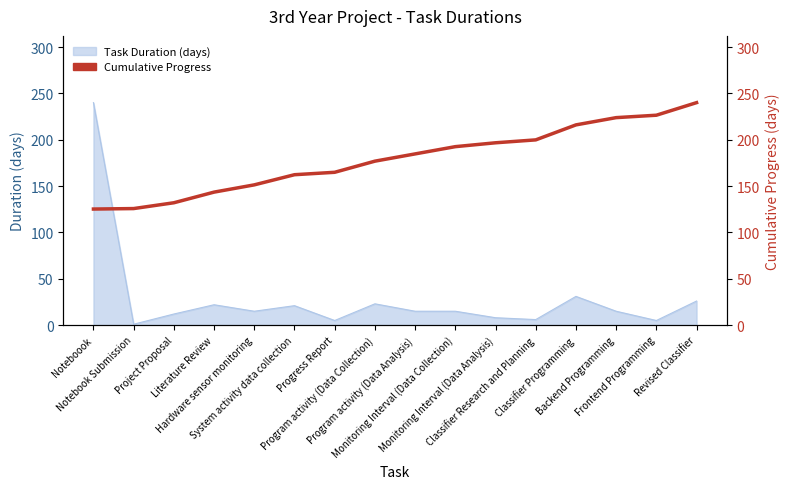

The chart shows a value of 226.4 at Frontend Programming. True or false?

True